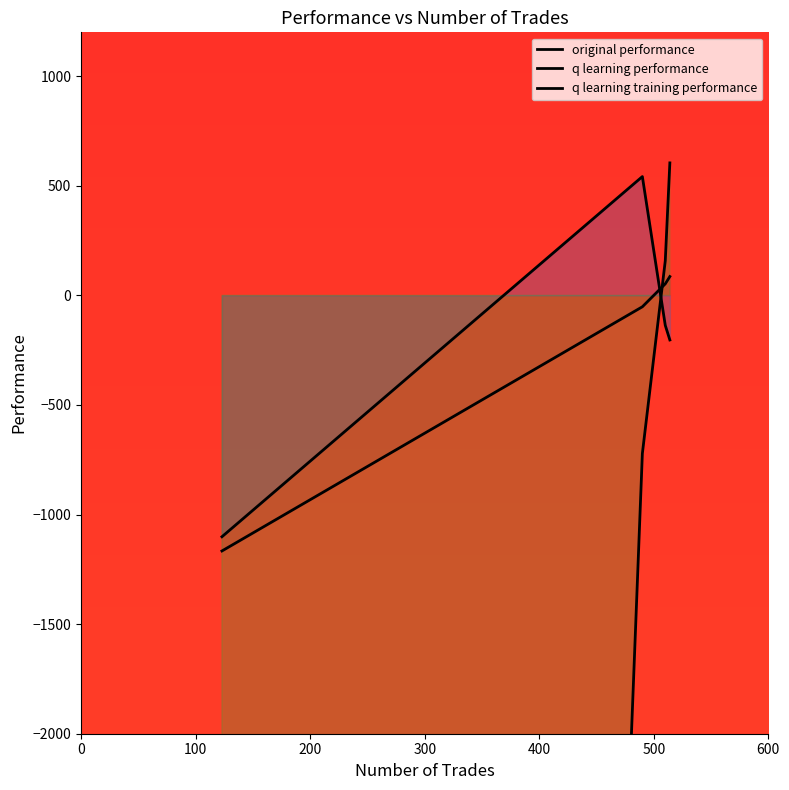

Does the chart display data point markers on the line(s)?

No